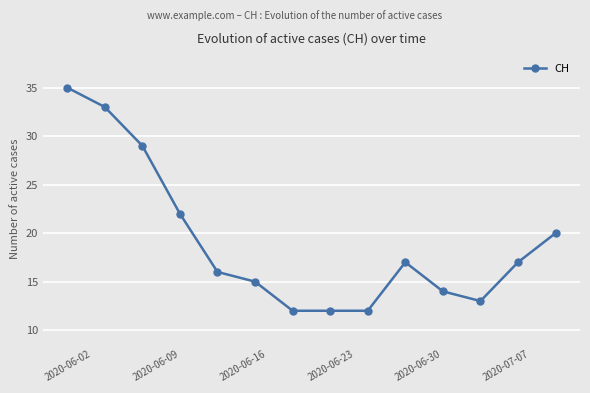

What is the smallest value displayed?

12